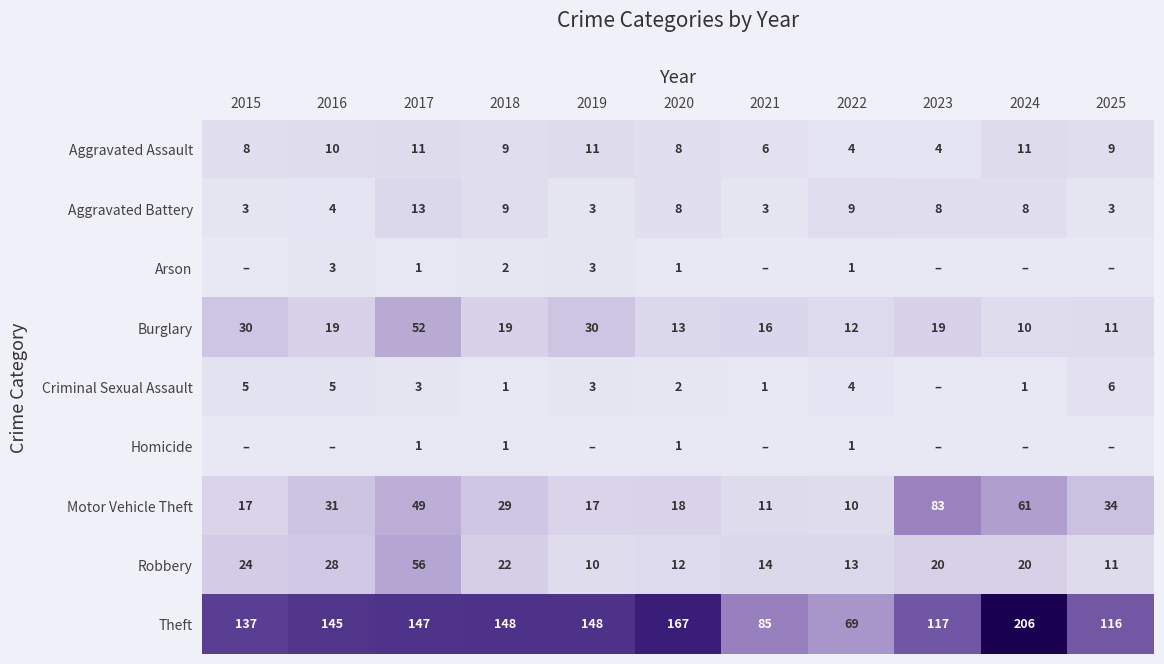

What is the spread (max minus min) of values at 2018?

147